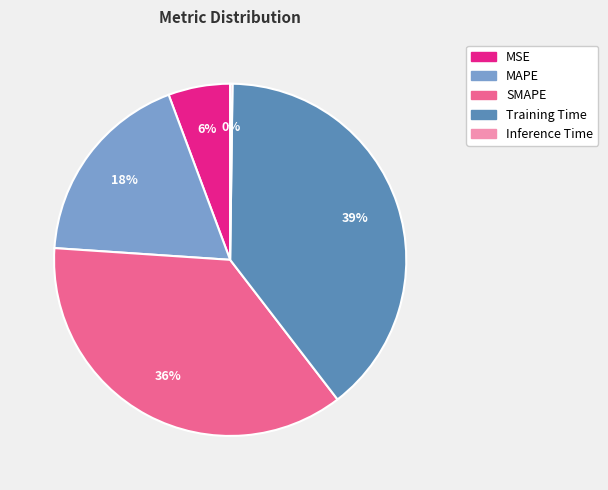

To the nearest percent, what is the average slice percentage?

20%